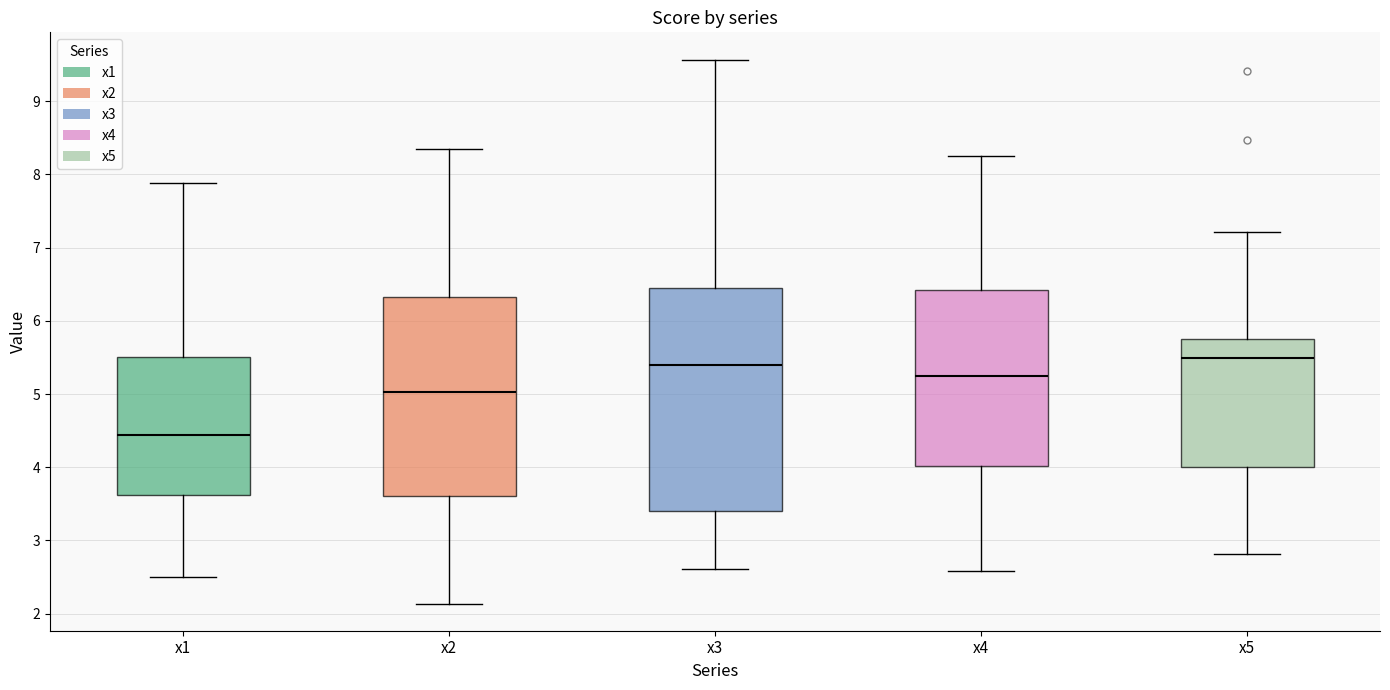

Where does the upper whisker of the box for x5 end on the y-axis? The values are not printed on the chart, so give them approximately, as read against the axis.

7.2